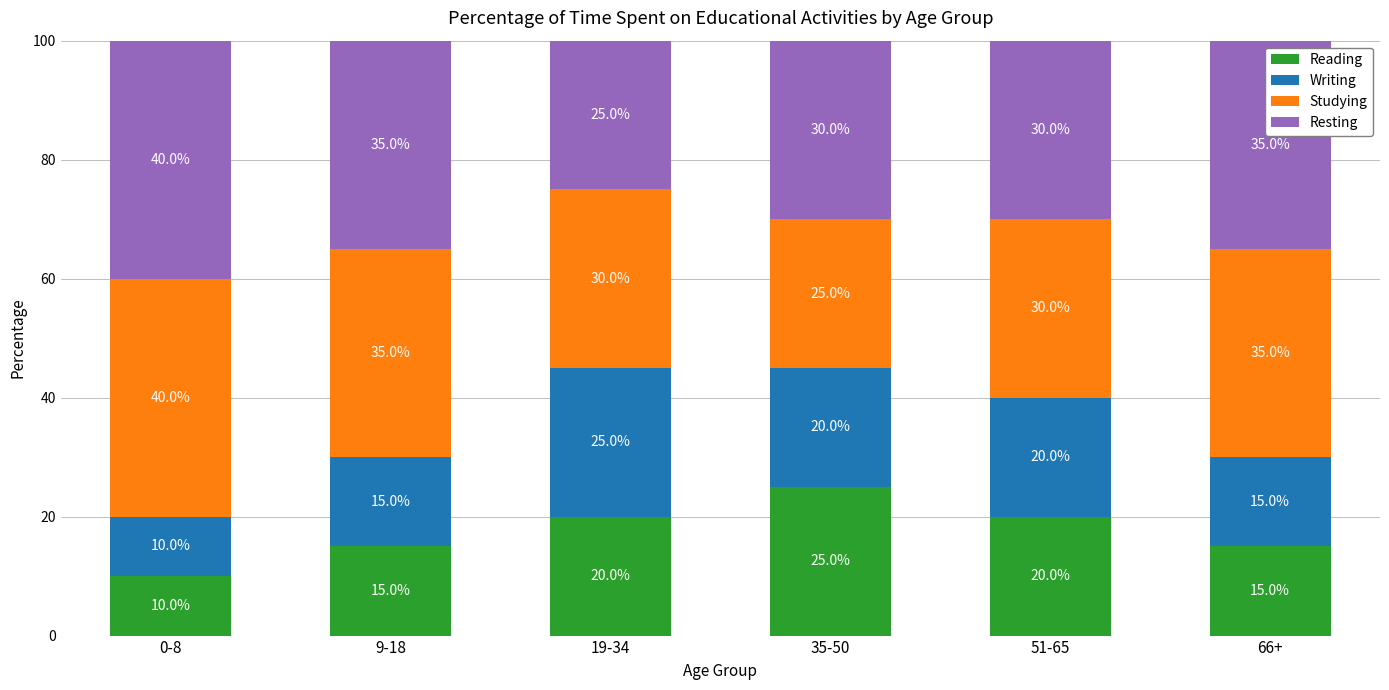

How many values in the Reading series are below 20?

3